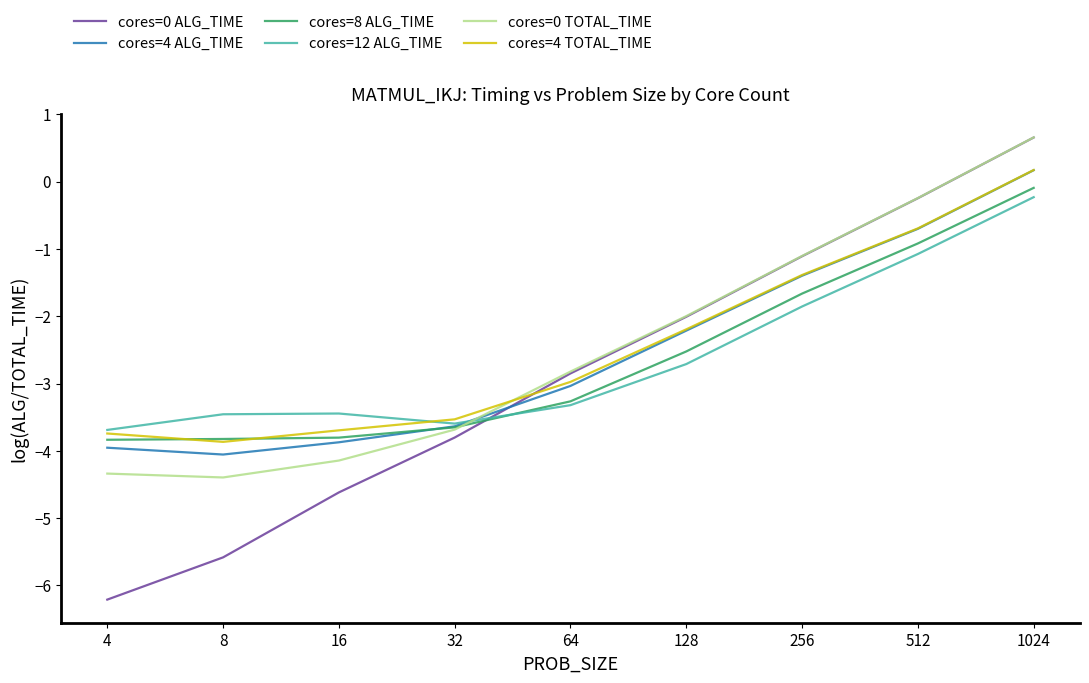

Which series has the largest range (max minus min)?

cores=0 ALG_TIME